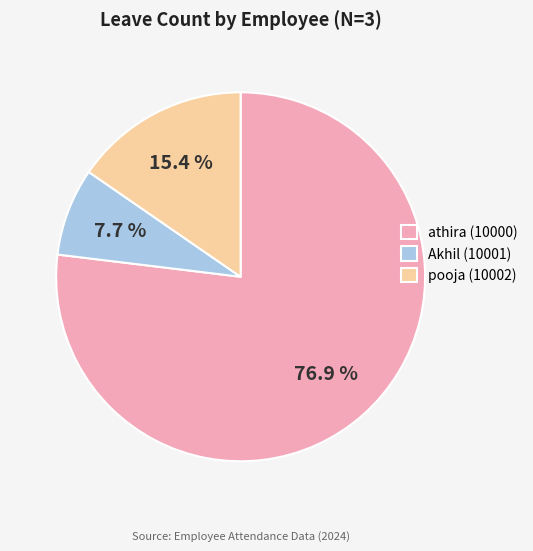

What percentage do pooja (10002) and Akhil (10001) together represent?

23.1%